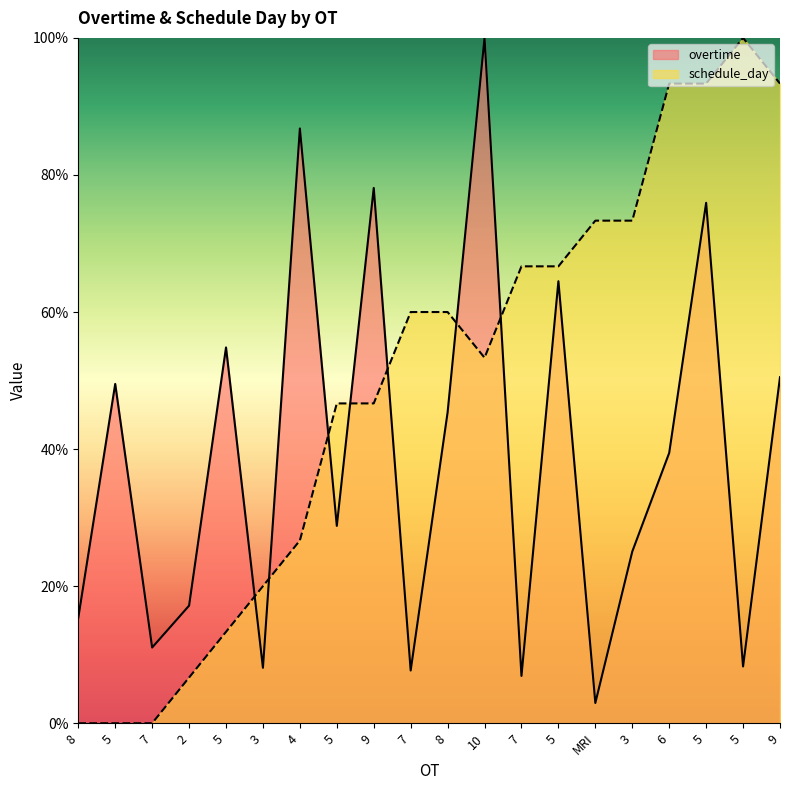

True or false: overtime and schedule_day cross at least once.

True